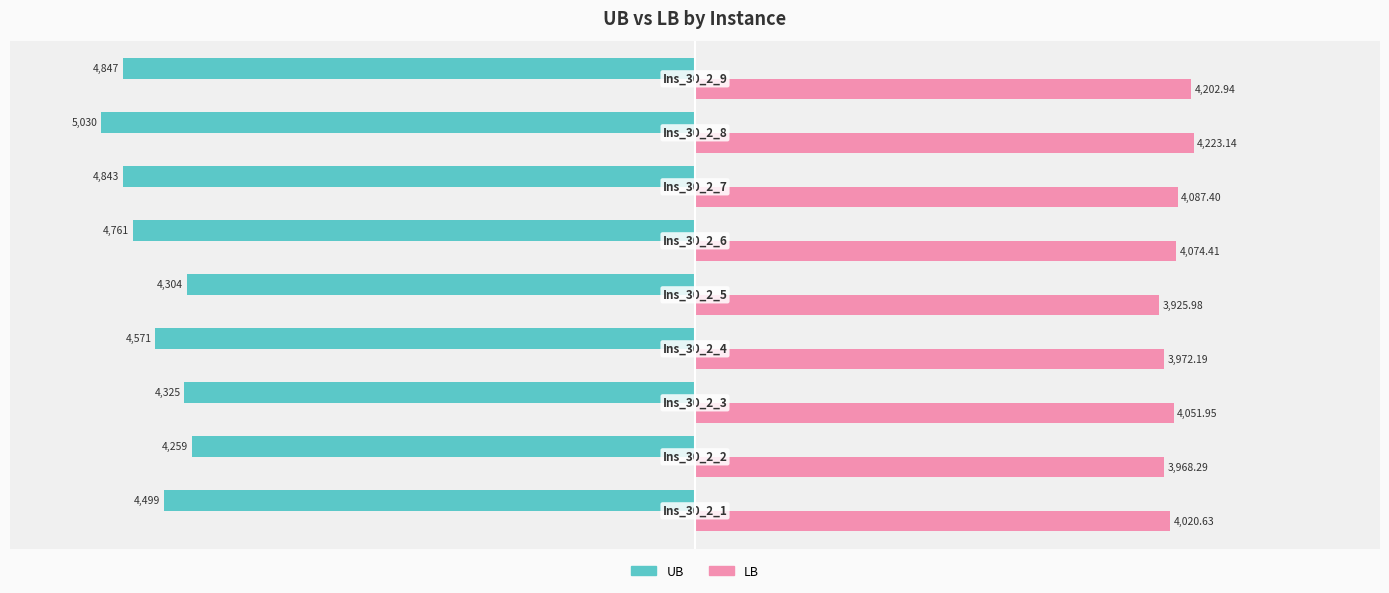

How many series are shown in this chart?

2